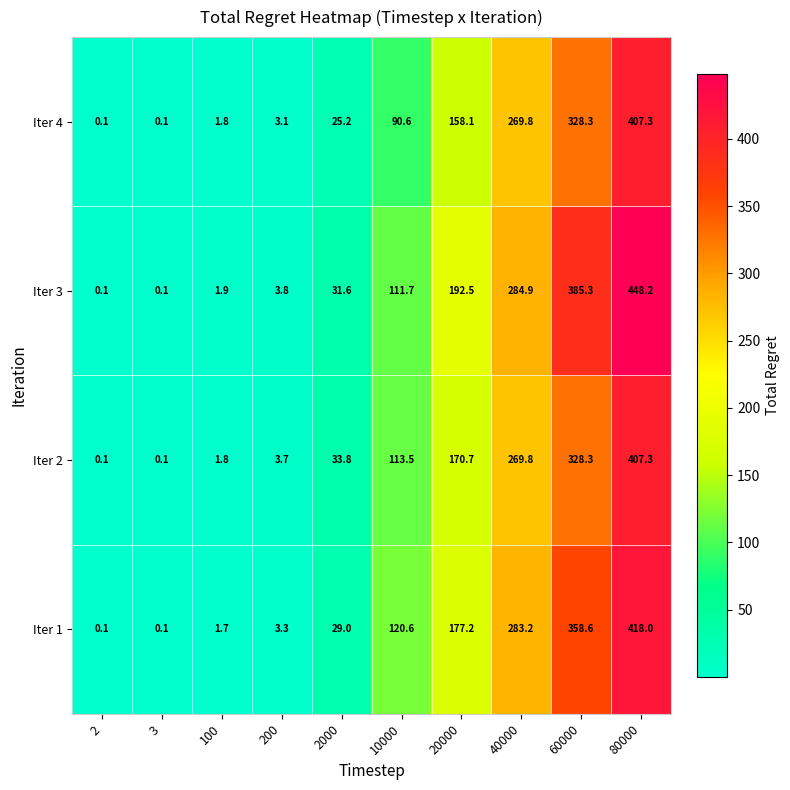

Rank the series at 10000 from lowest to highest value.

Iter 4, Iter 3, Iter 2, Iter 1